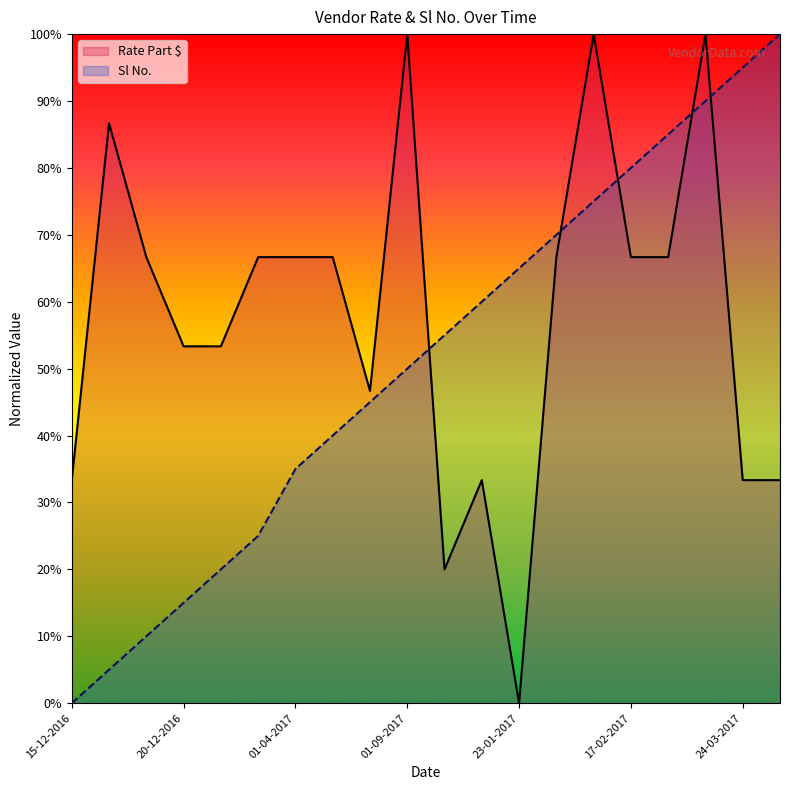

The Sl No. series shows 56.4 at 22-03-2017. True or false?

False